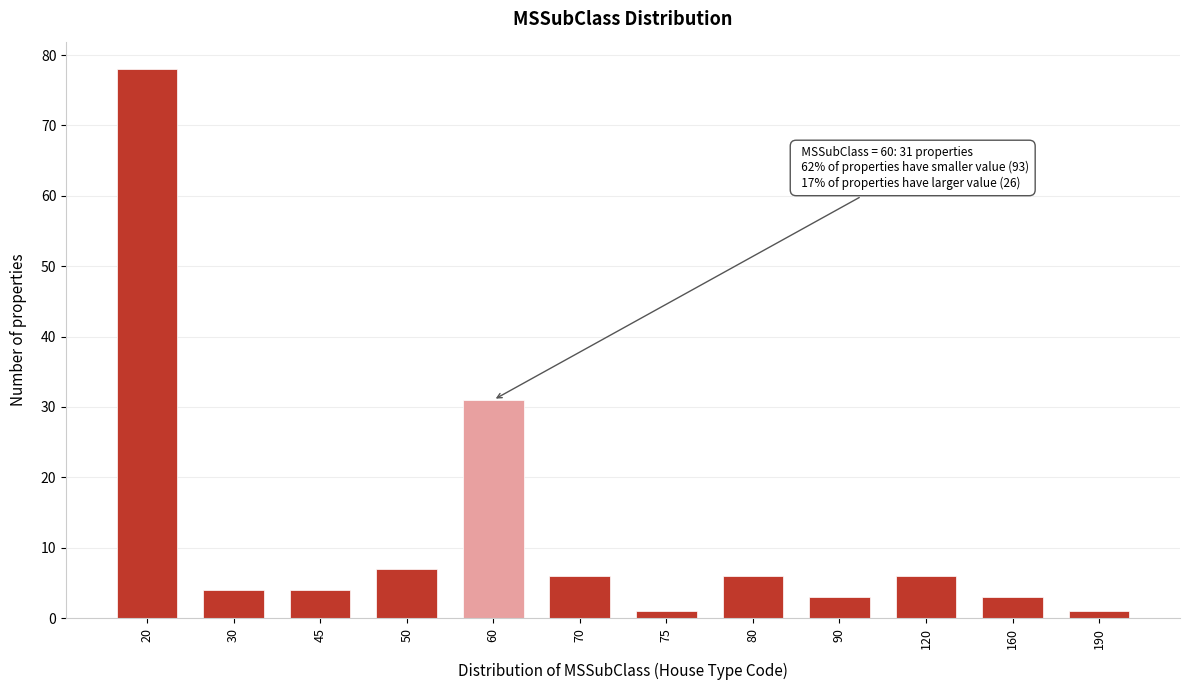

Reading left to right, list all the values displayed in this chart.

20=78	30=4	45=4	50=7	60=31	70=6	75=1	80=6	90=3	120=6	160=3	190=1